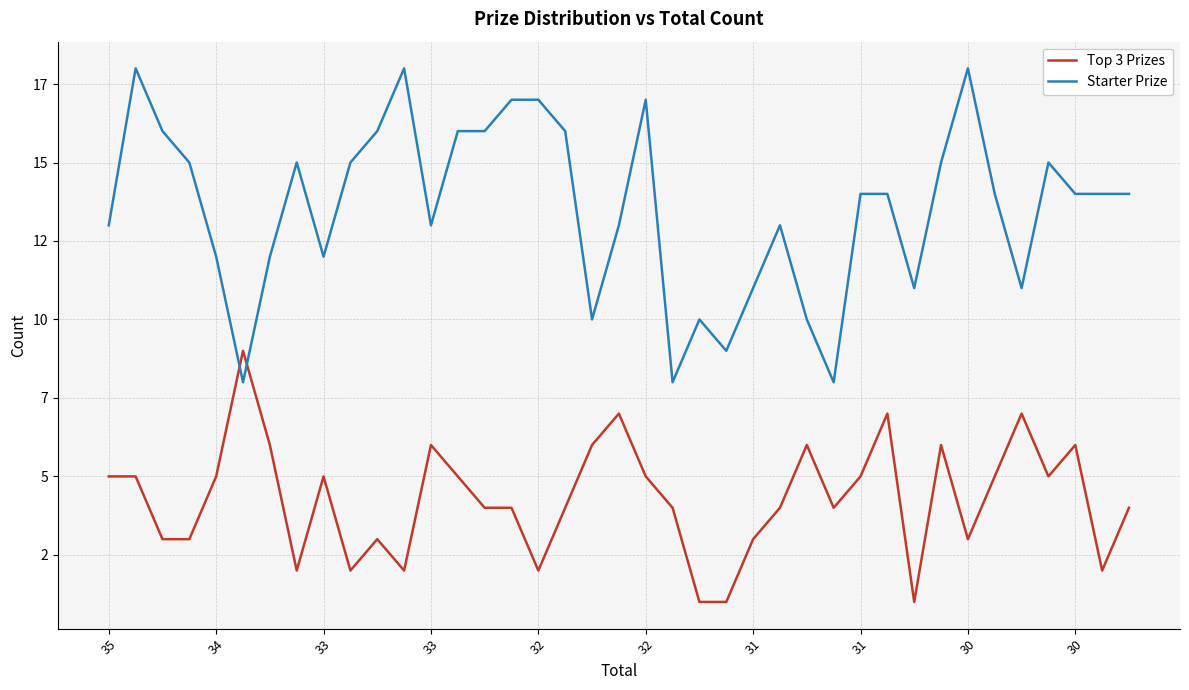

What is the average value of the Top 3 Prizes series?

4